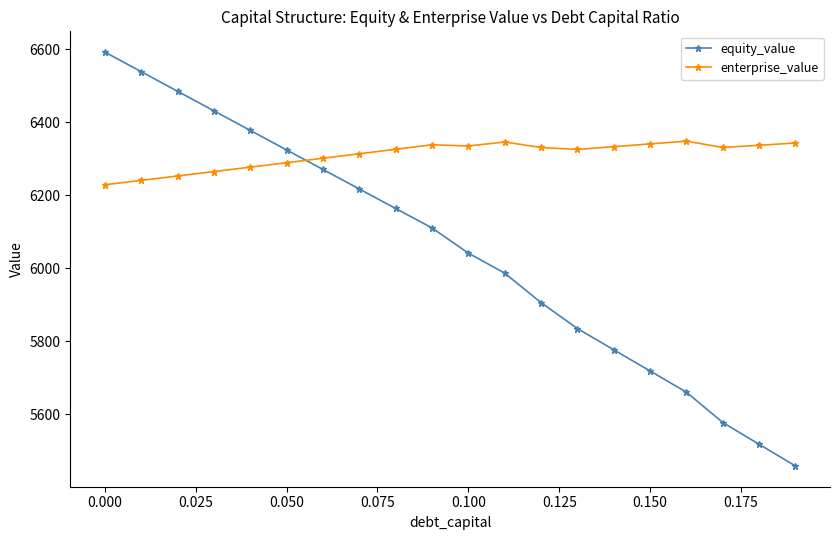

What is the difference between the maximum and second lowest values in the enterprise_value series?

107.6